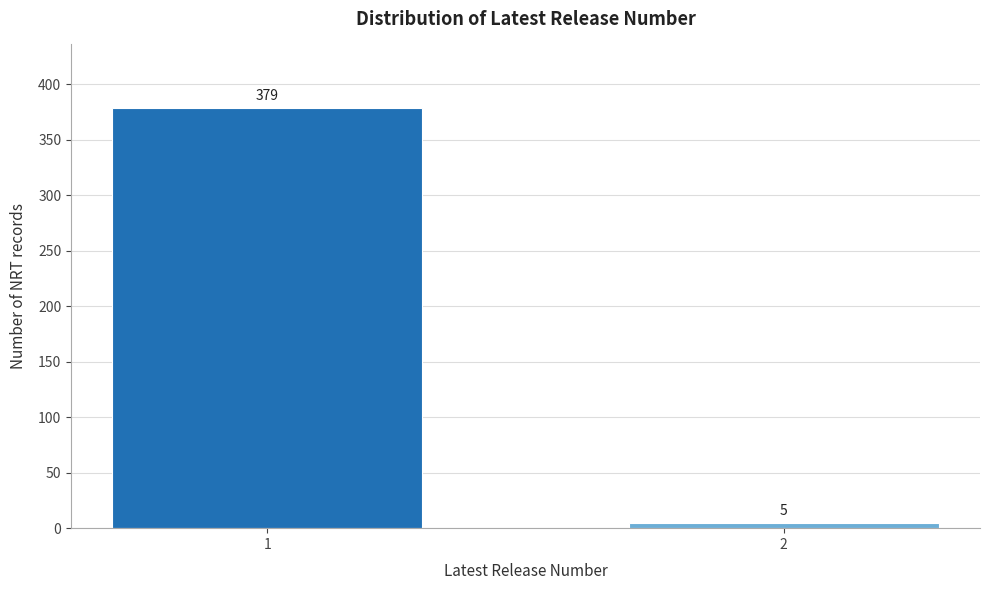

Reading left to right, extract all data points from this chart.

1=379	2=5